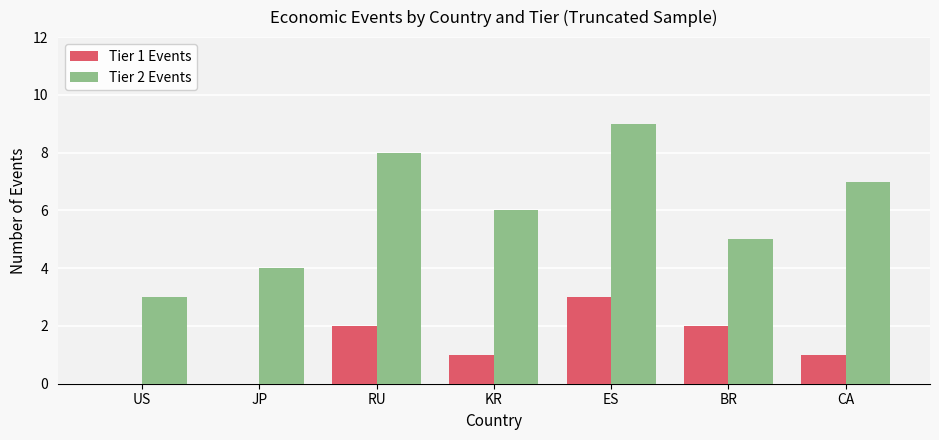

True or false: Tier 2 Events has a value of 4 at JP.

True